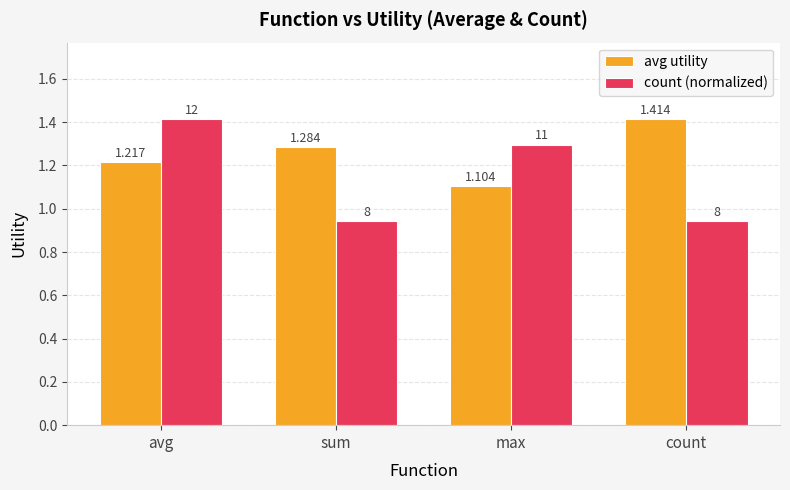

Which series has the largest total across all categories?

avg utility